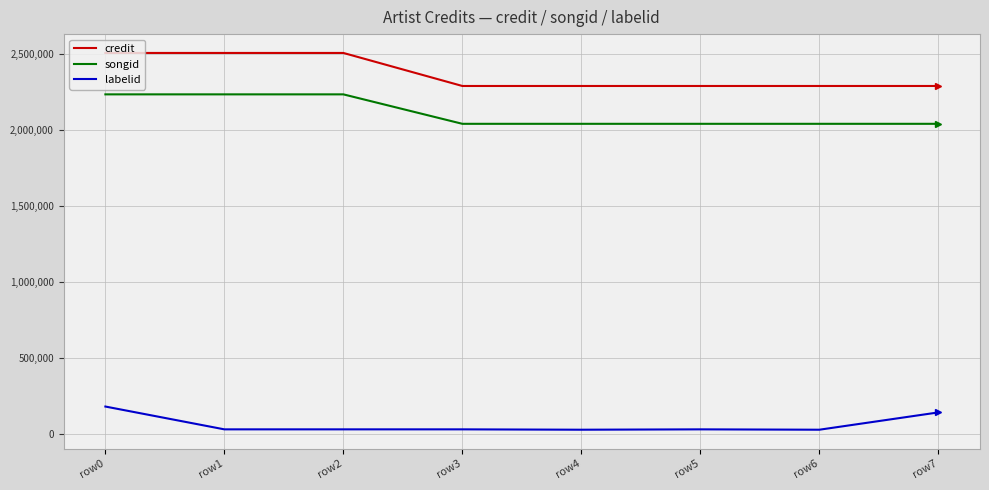

At which category is the sum across all series the highest?

row0